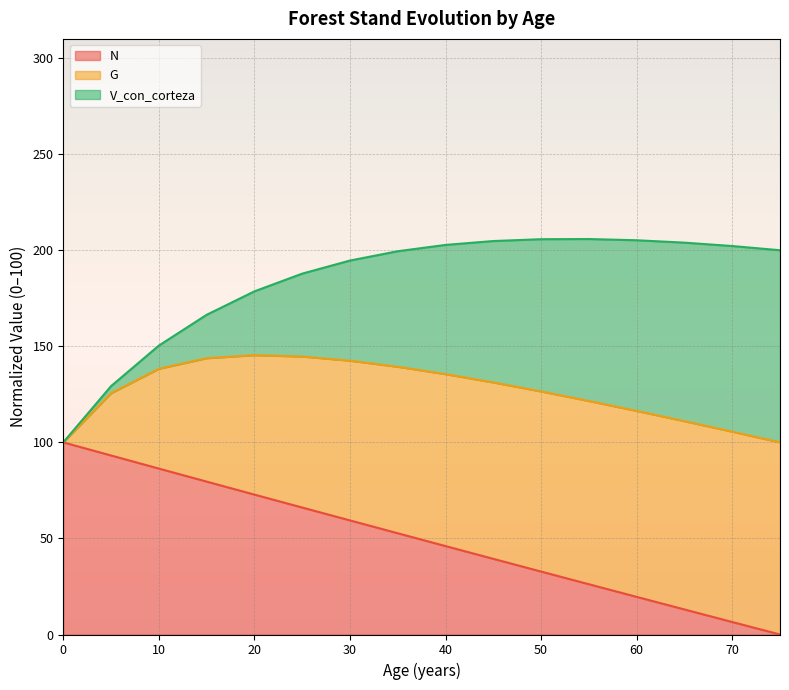

Which label corresponds to the largest value in the chart?

55